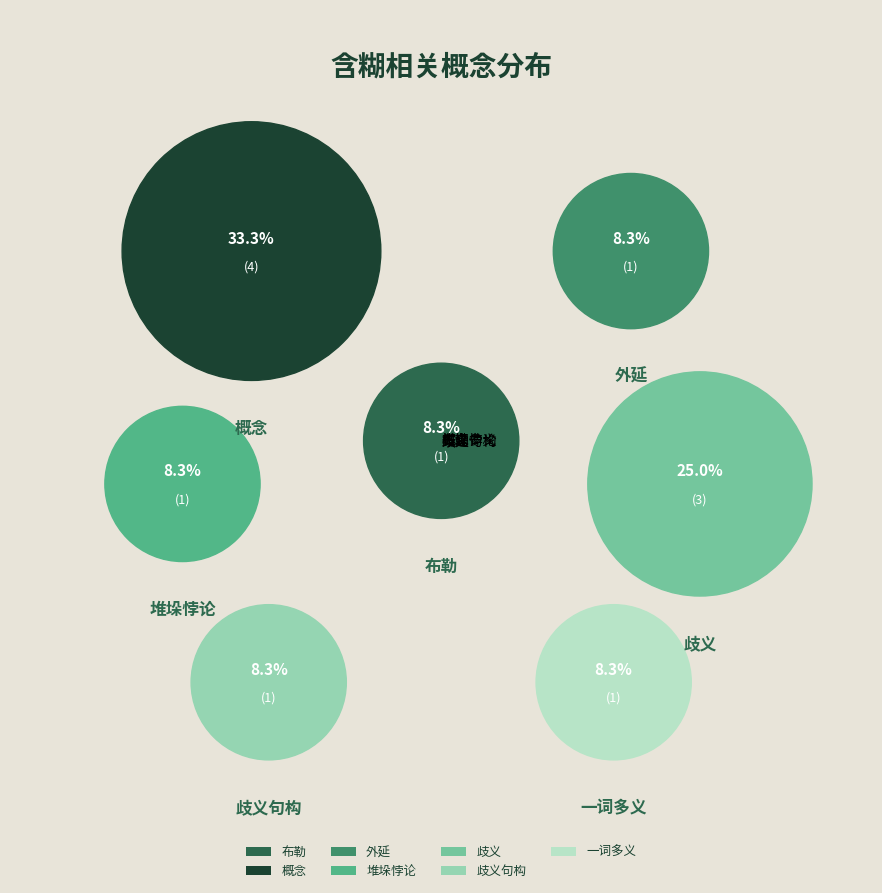

What is the total percentage of 外延 and 歧义句构?

16.7%